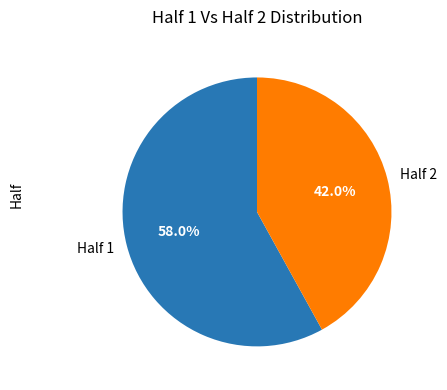

Which category has the smallest portion of the pie?

Half 2